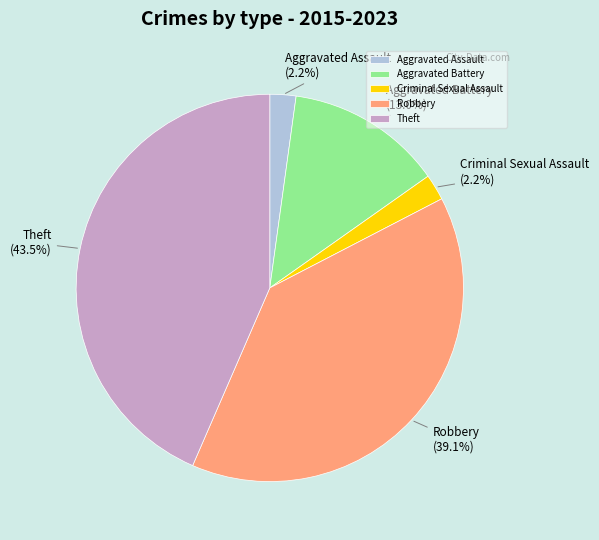

To the nearest percent, what is the combined percentage of Aggravated Battery and Robbery?

52%